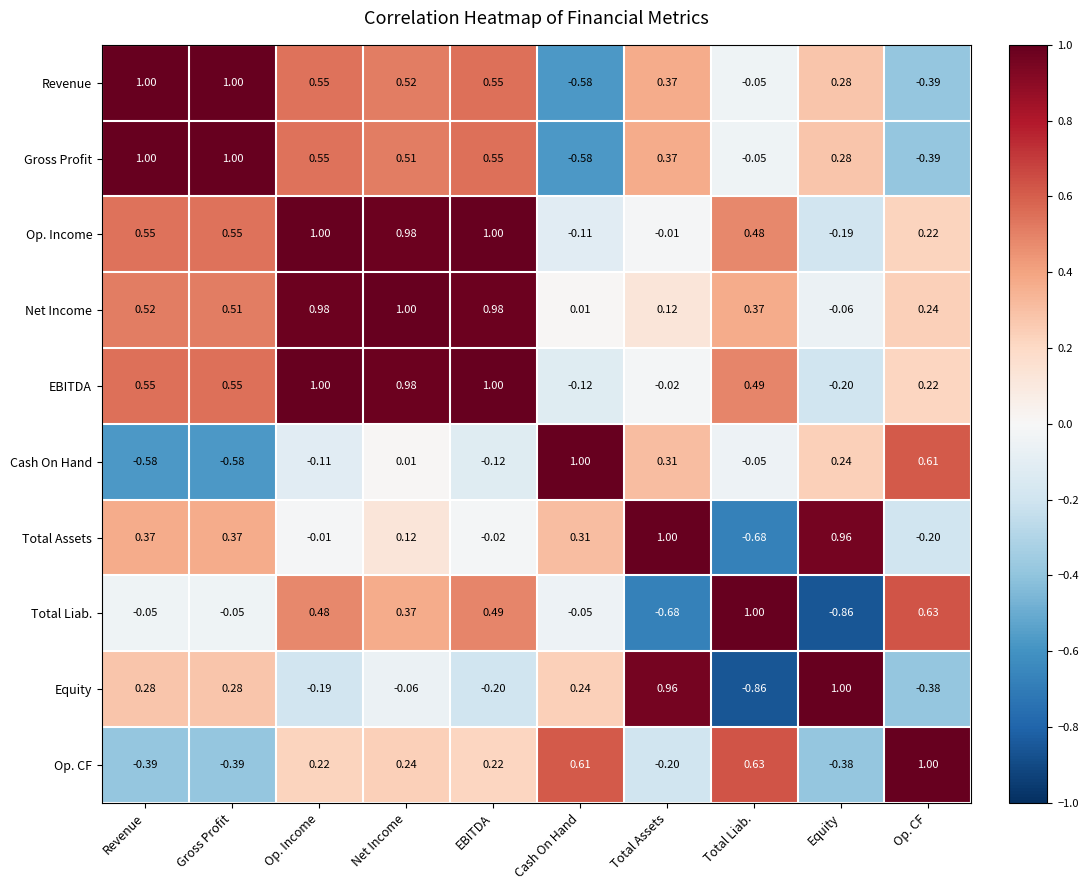

Is the value of Cash On Hand at Total Liab. greater than the value of Net Income at Cash On Hand?

No